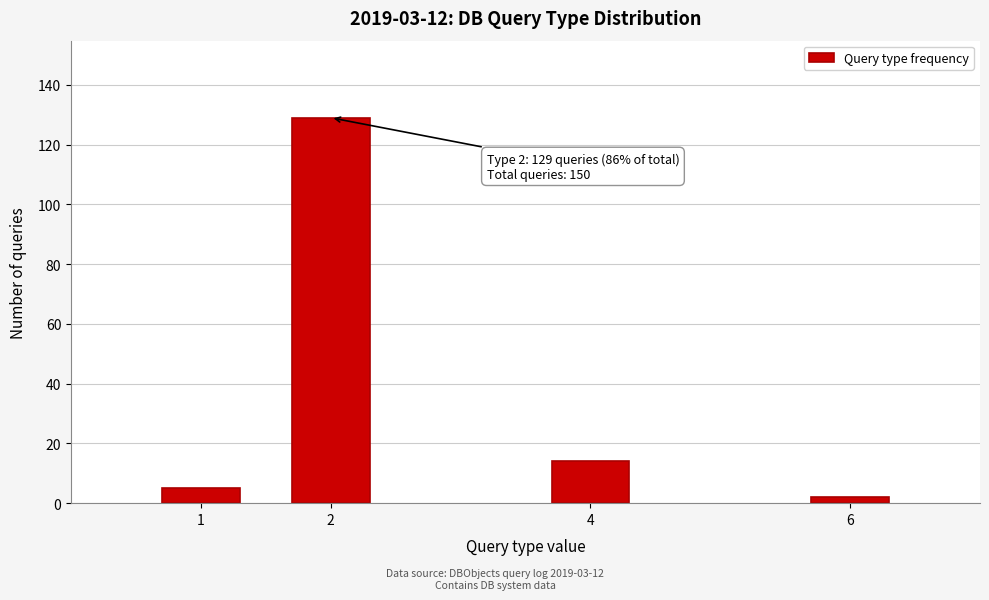

Reading left to right, what are all the values shown in this chart?

1=5	2=129	4=14	6=2